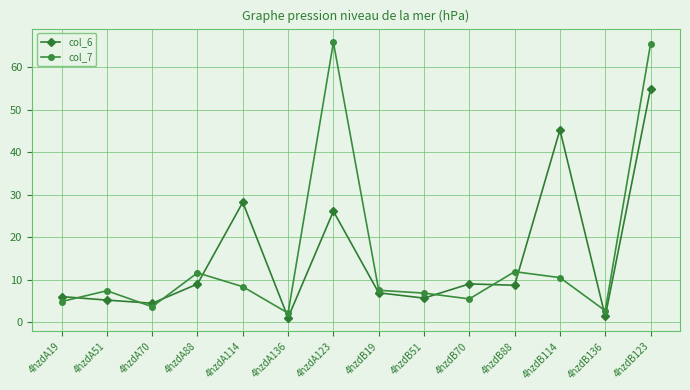

Read the col_7 value at 4hzdB88.

11.9